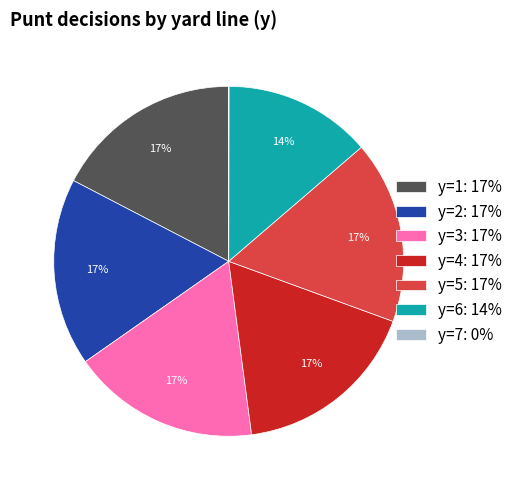

To the nearest percent, what percentage of the pie is y=2: 17%?

17%